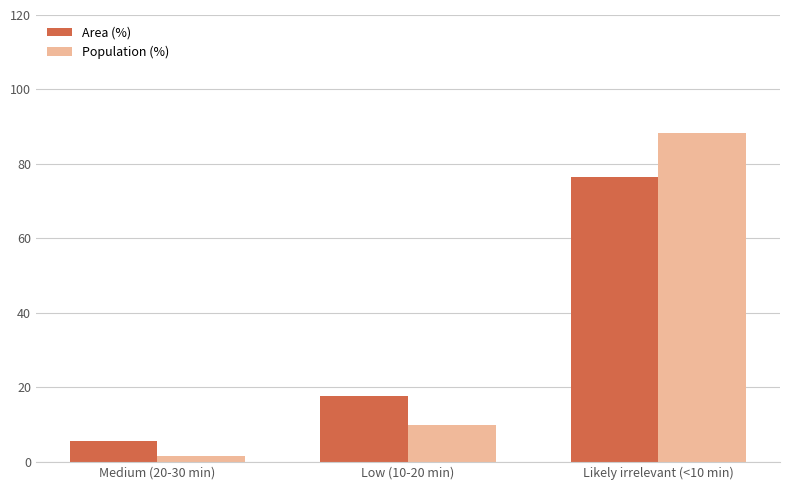

Rank the categories by Population (%) value from lowest to highest.

Medium (20-30 min), Low (10-20 min), Likely irrelevant (<10 min)